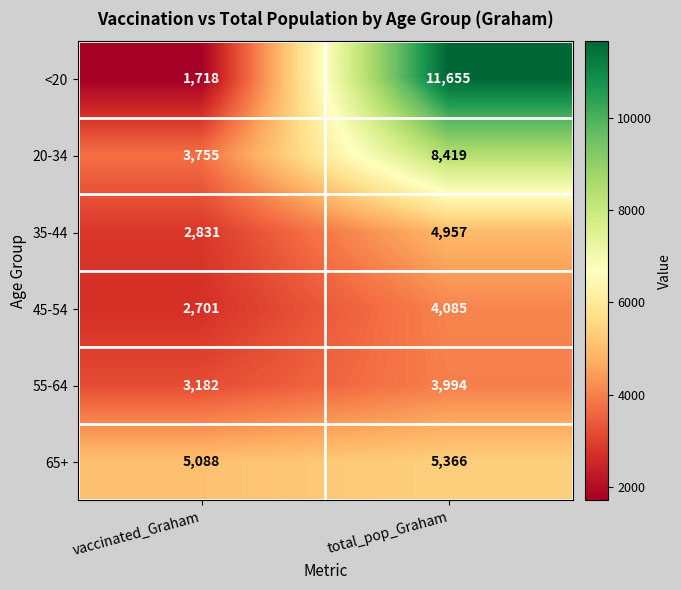

What is the sum of the 35-44 values at total_pop_Graham and vaccinated_Graham?

7788